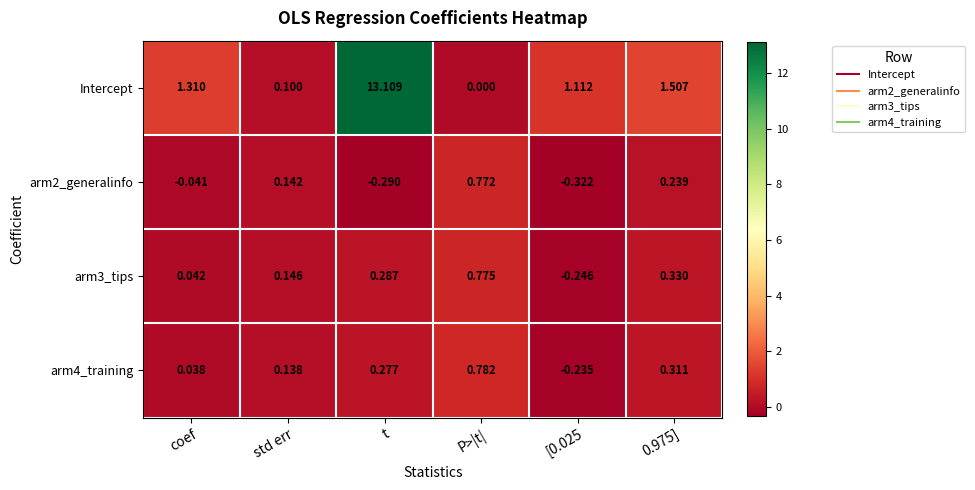

Which label corresponds to the smallest value in the chart?

[0.025